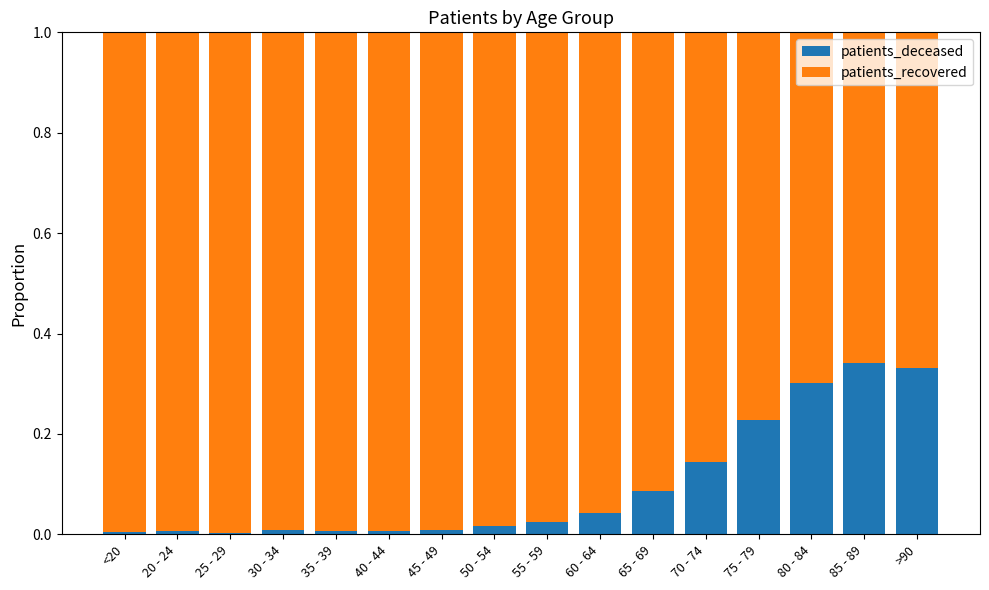

Count the number of data series in this chart.

2